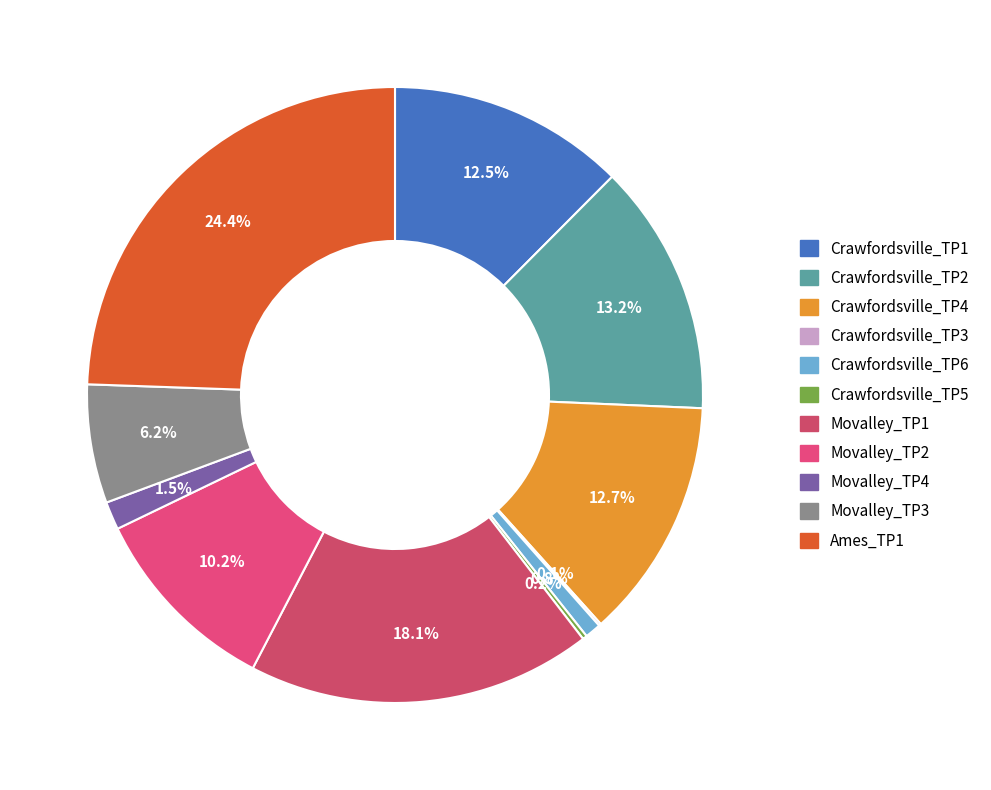

Count the number of slices in the pie.

11